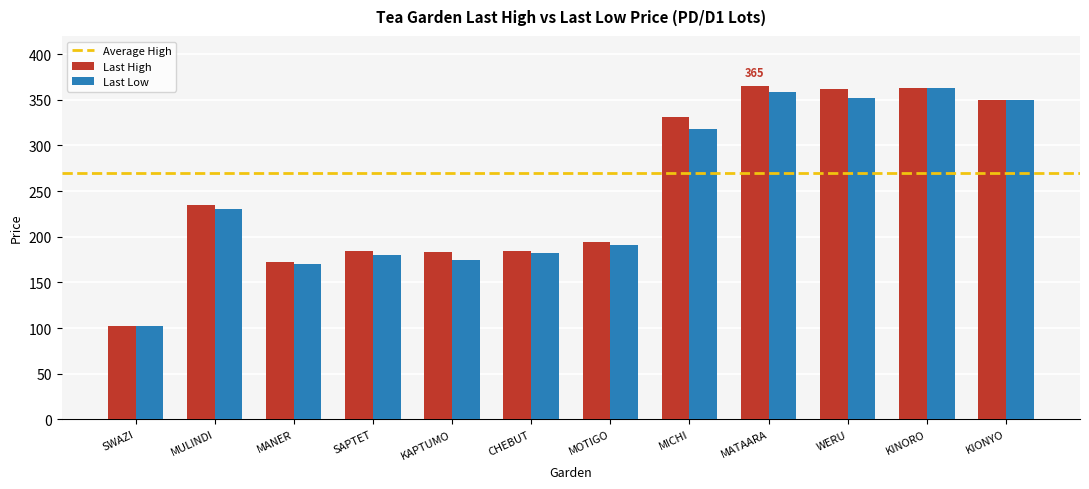

Between MULINDI and MANER, which series saw the biggest shift?

Last High